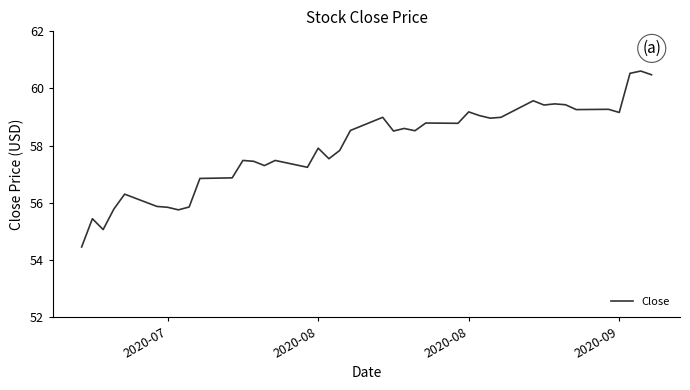

What is the minimum value shown in the chart?

54.5